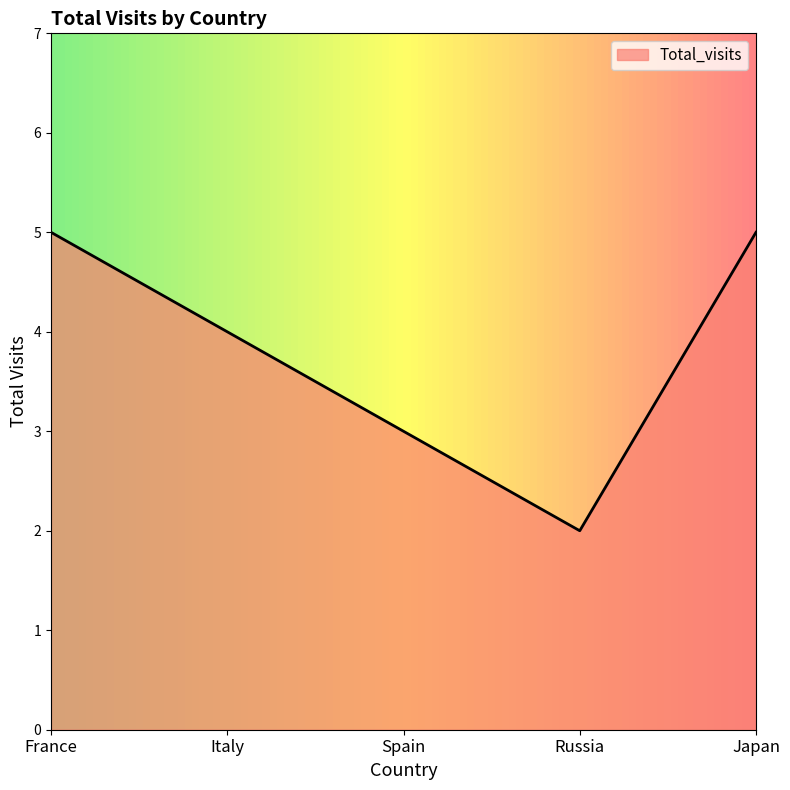

What is the approximate value at Italy?

4